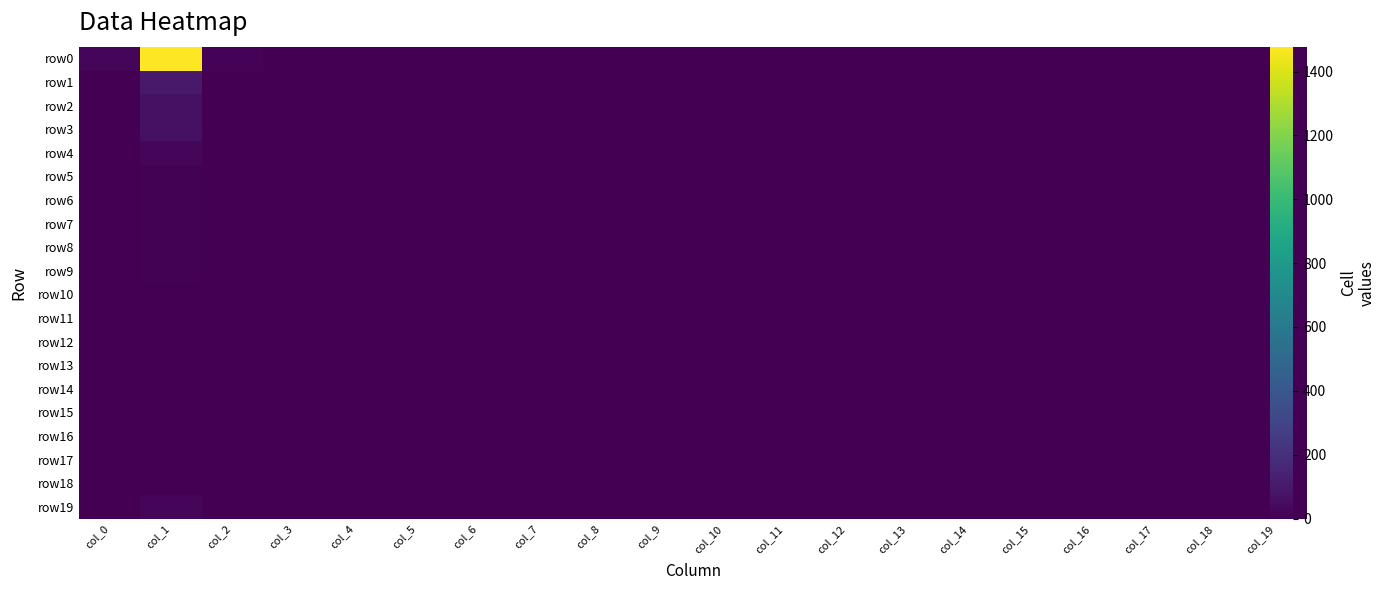

At col_9, list the series in order from largest to smallest.

row0, row1, row2, row3, row4, row5, row6, row7, row8, row9, row10, row11, row12, row13, row14, row15, row16, row17, row18, row19